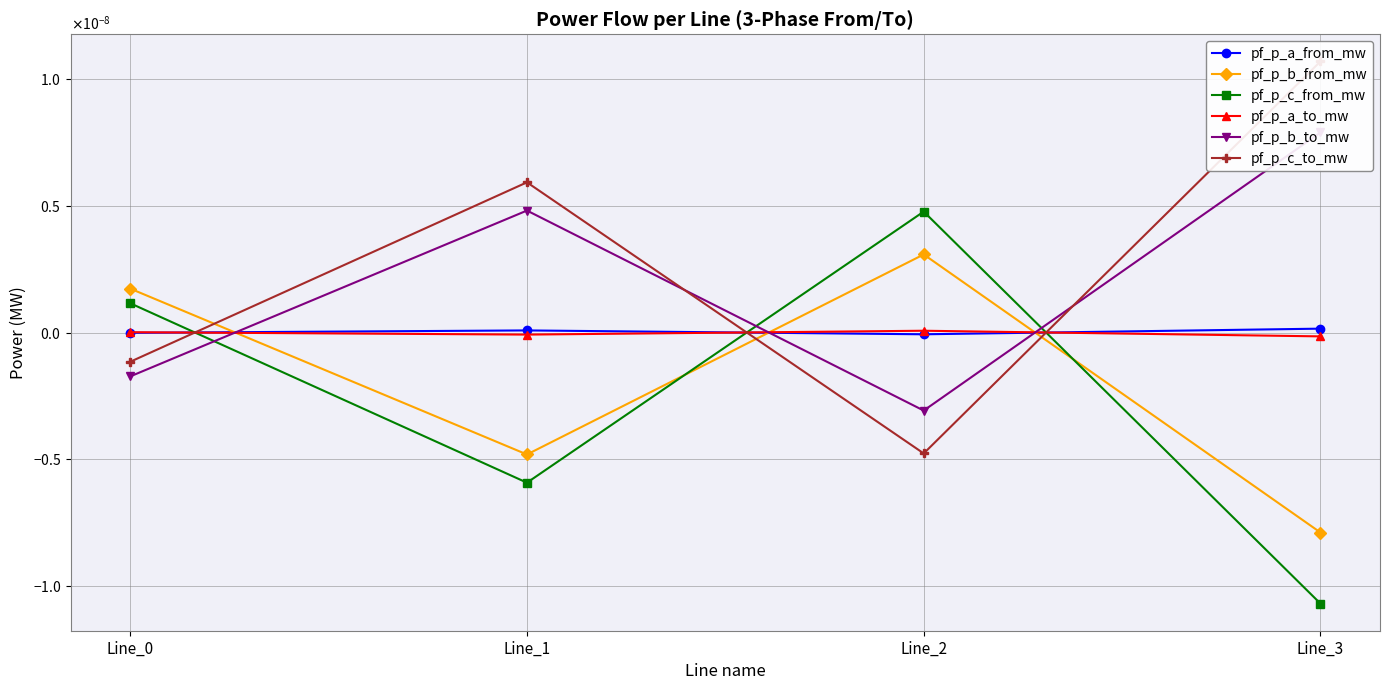

How many pf_p_b_to_mw values are between 0 and 1?

2